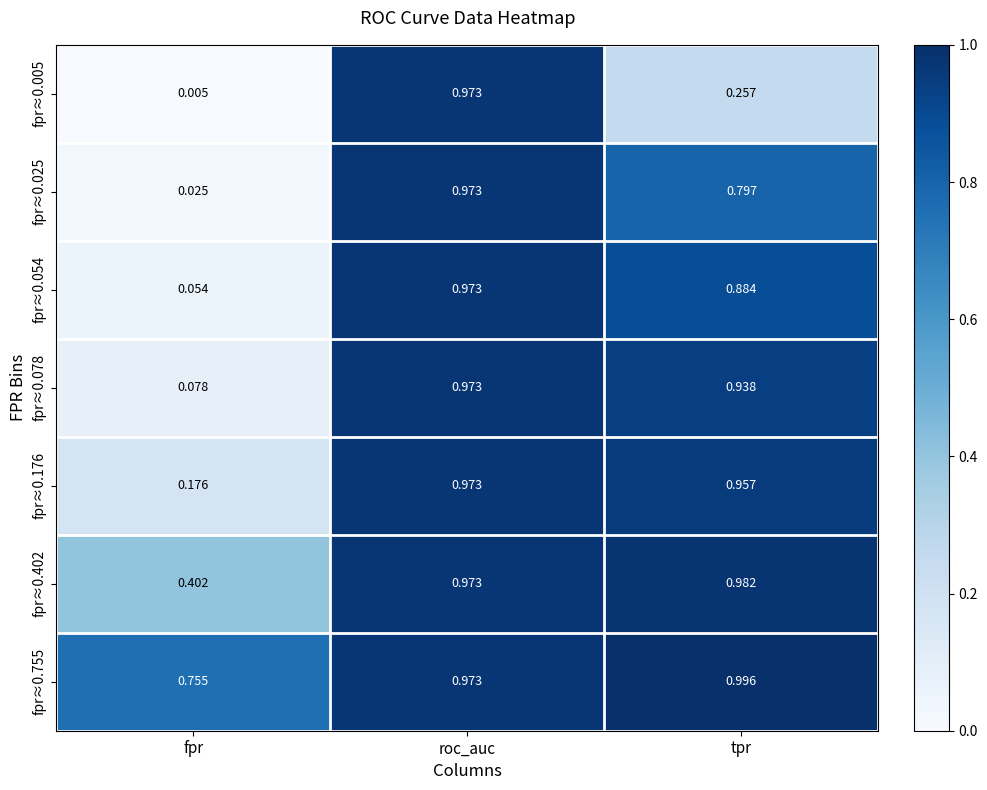

What is the spread (max minus min) of values at tpr?

0.7